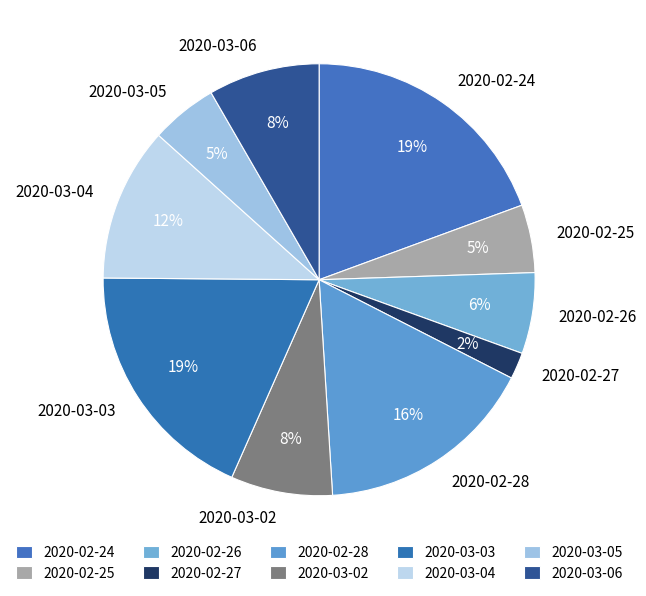

True or false: 2020-03-05 accounts for 12% of the total.

False